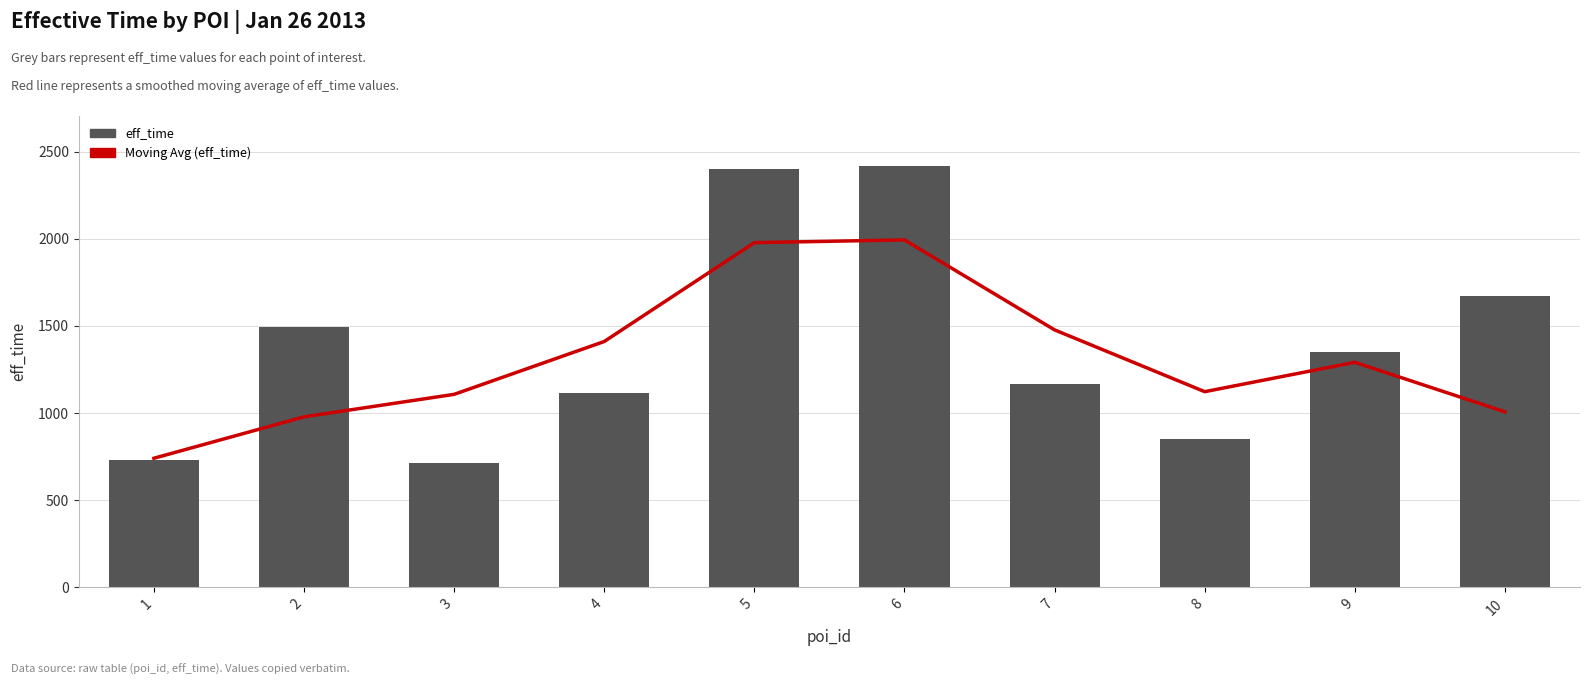

How many groups of bars are there?

10